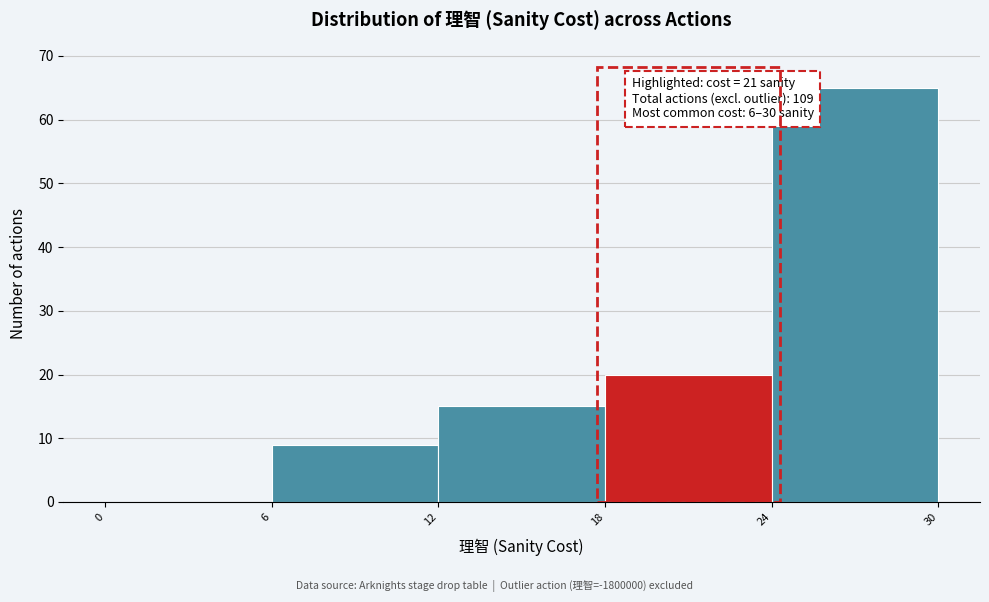

Over which range of the x-axis is the bar tallest?

24 to 30